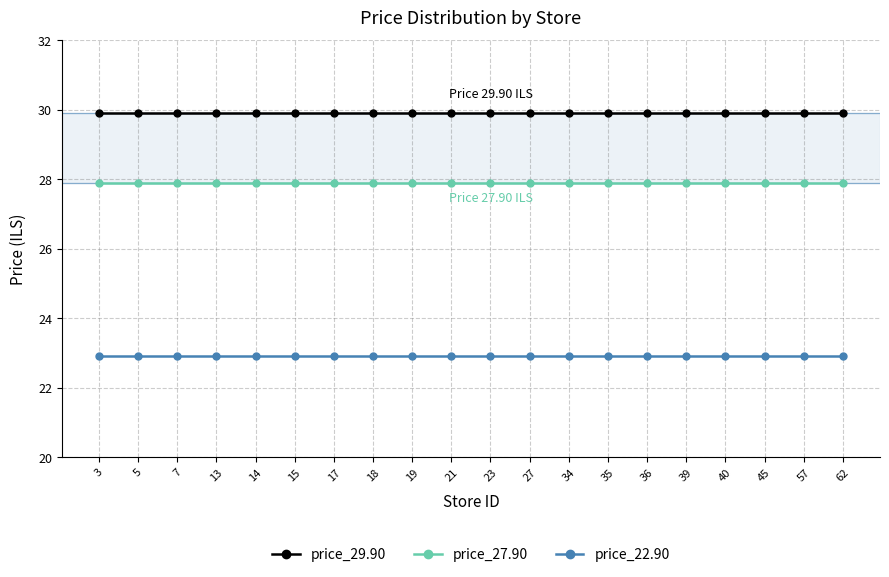

What is the difference between the highest and lowest values at 35?

7.0